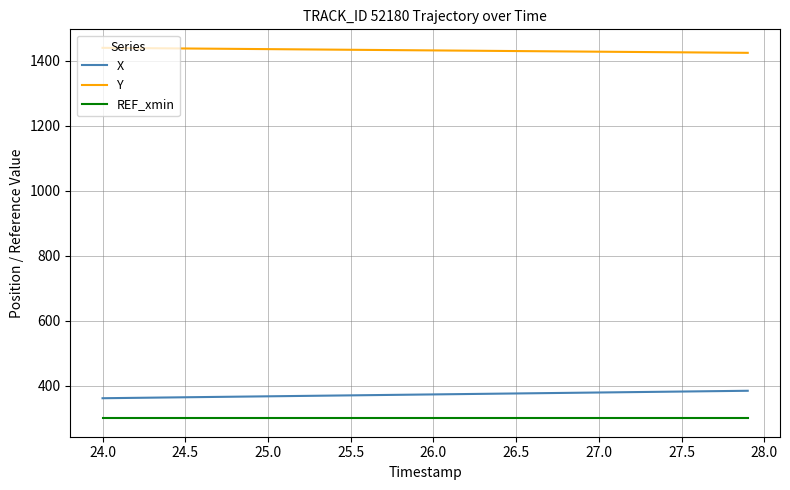

True or false: X and REF_xmin cross at least once.

False